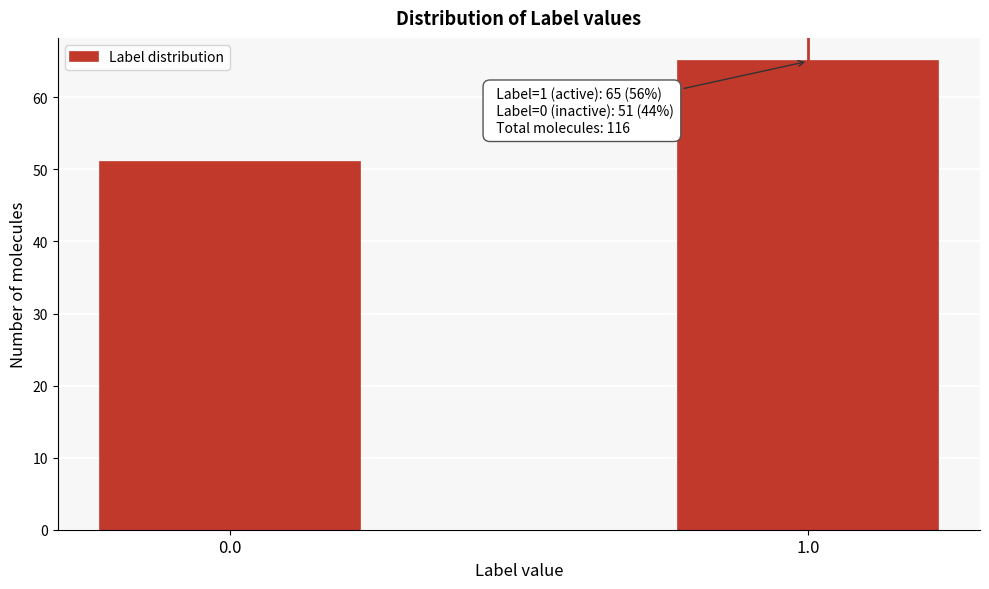

Reading left to right, transcribe all the data shown in this chart.

51	65